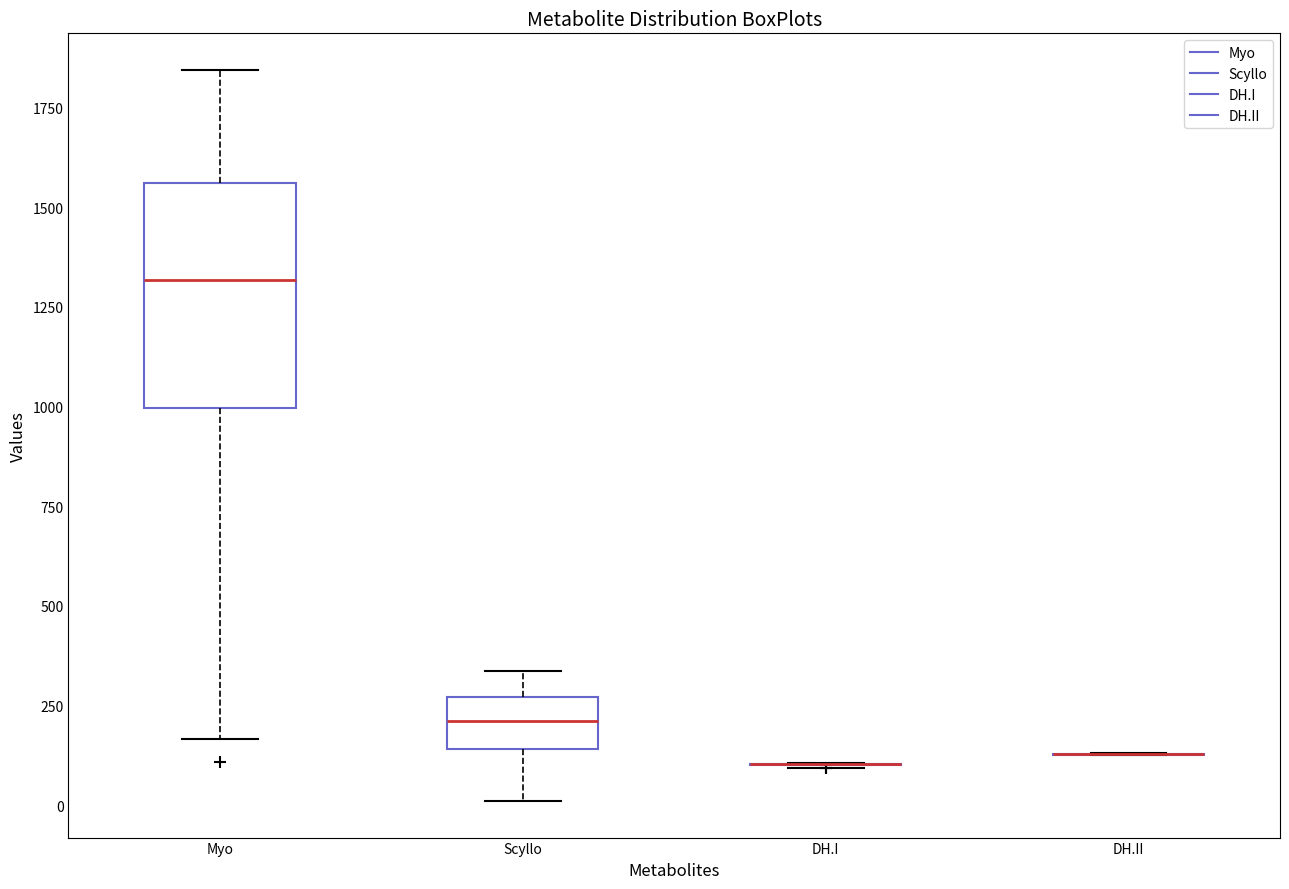

Where does the median line of the box for Scyllo sit on the y-axis? The values are not printed on the chart, so give them approximately, as read against the axis.

200